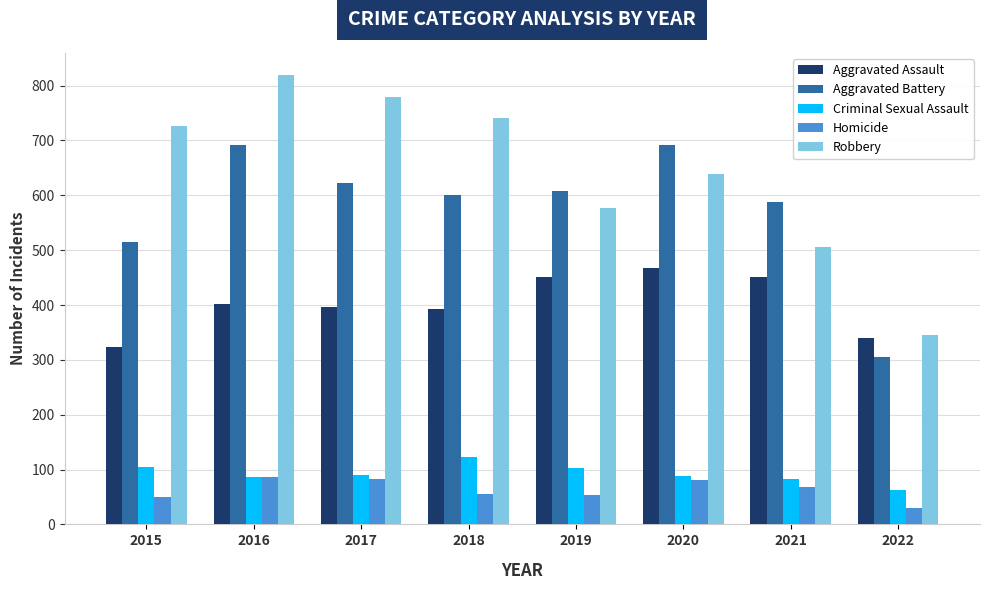

Read the Robbery value at 2015, to the nearest 5.

725